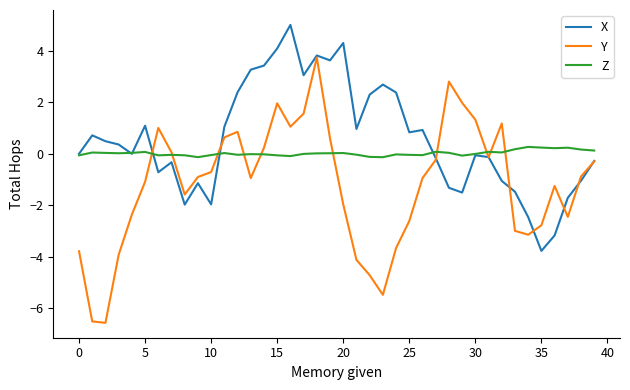

Which series has the largest total across all categories?

X